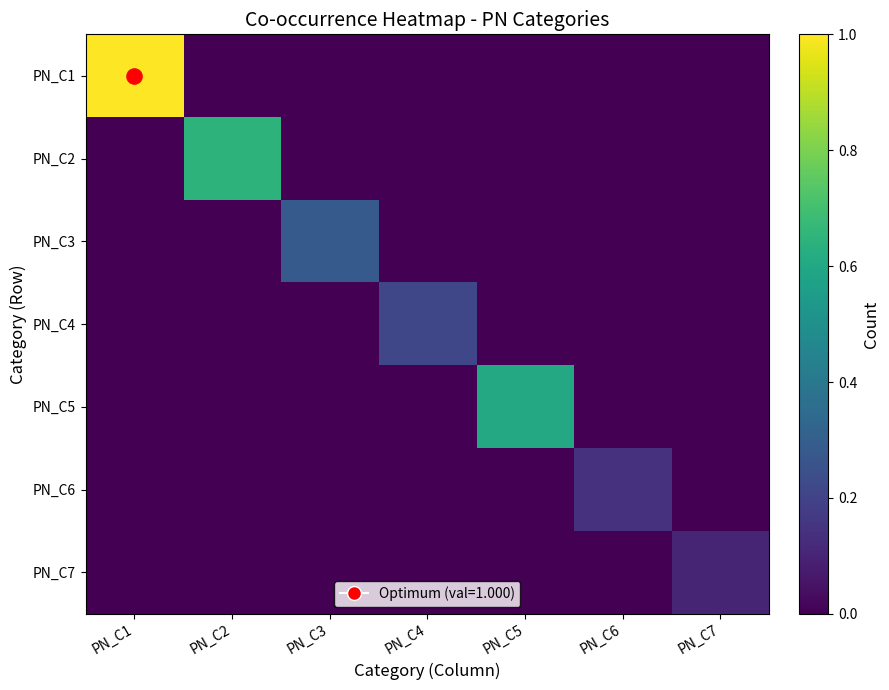

Which series changed the most between PN_C1 and PN_C2?

PN_C1